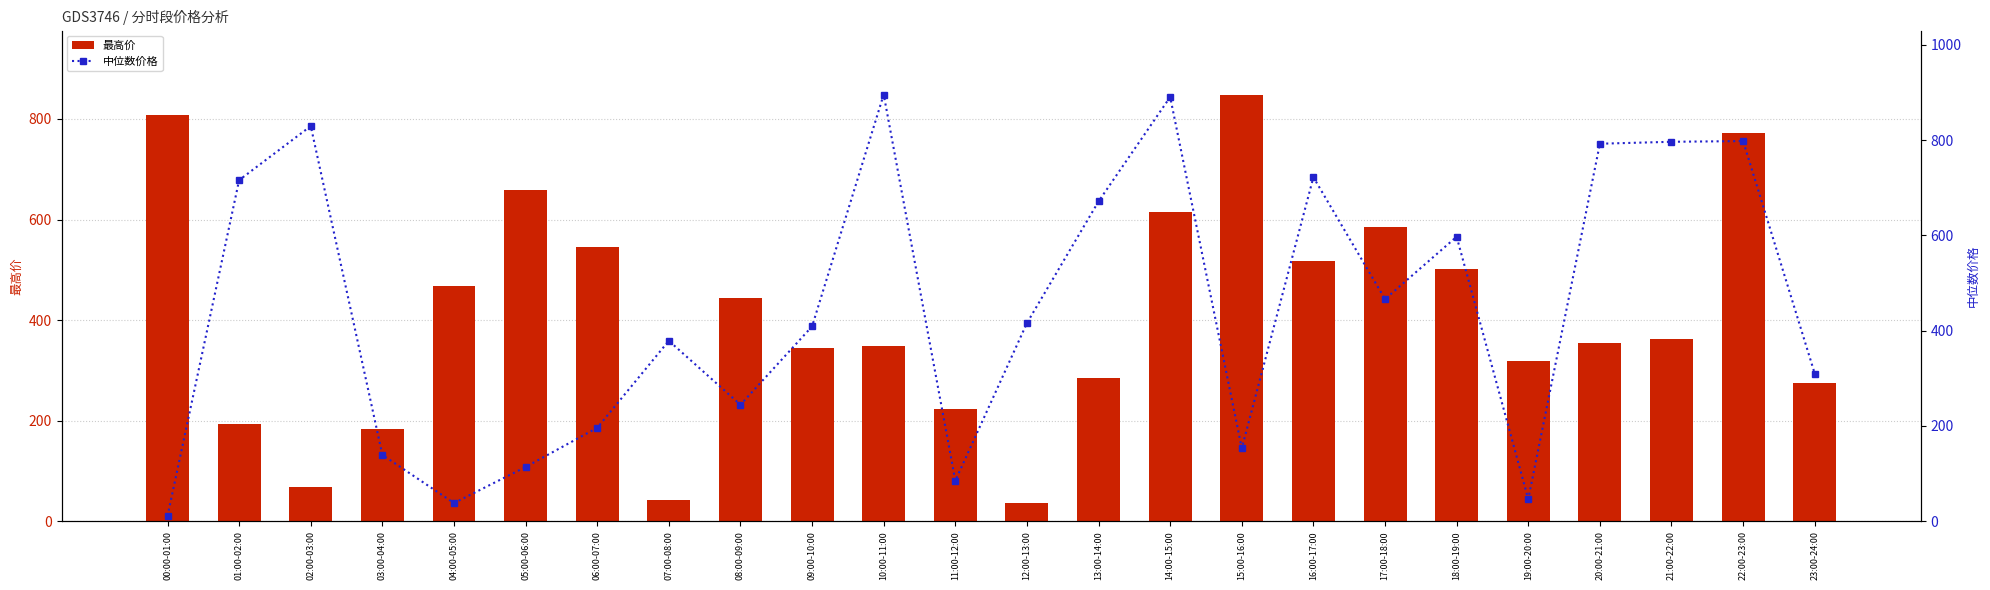

Reading right to left, extract all data points from this chart.

最高价: 23:00-24:00=274.4	22:00-23:00=773.0	21:00-22:00=362.1	20:00-21:00=355.4	19:00-20:00=318.0	18:00-19:00=502.4	17:00-18:00=584.9	16:00-17:00=518.4	15:00-16:00=848.7	14:00-15:00=614.3	13:00-14:00=285.2	12:00-13:00=37.1	11:00-12:00=223.4	10:00-11:00=347.7	09:00-10:00=344.1	08:00-09:00=444.3	07:00-08:00=42.2	06:00-07:00=544.8	05:00-06:00=659.0	04:00-05:00=467.8	03:00-04:00=182.5	02:00-03:00=68.8	01:00-02:00=194.0	00:00-01:00=808.0
中位数价格: 23:00-24:00=309.8	22:00-23:00=797.8	21:00-22:00=796.3	20:00-21:00=792.3	19:00-20:00=46.2	18:00-19:00=597.1	17:00-18:00=466.0	16:00-17:00=722.0	15:00-16:00=152.9	14:00-15:00=890.3	13:00-14:00=671.2	12:00-13:00=415.8	11:00-12:00=84.8	10:00-11:00=895.6	09:00-10:00=408.8	08:00-09:00=244.4	07:00-08:00=378.6	06:00-07:00=196.0	05:00-06:00=113.7	04:00-05:00=38.0	03:00-04:00=139.1	02:00-03:00=829.3	01:00-02:00=715.9	00:00-01:00=10.8